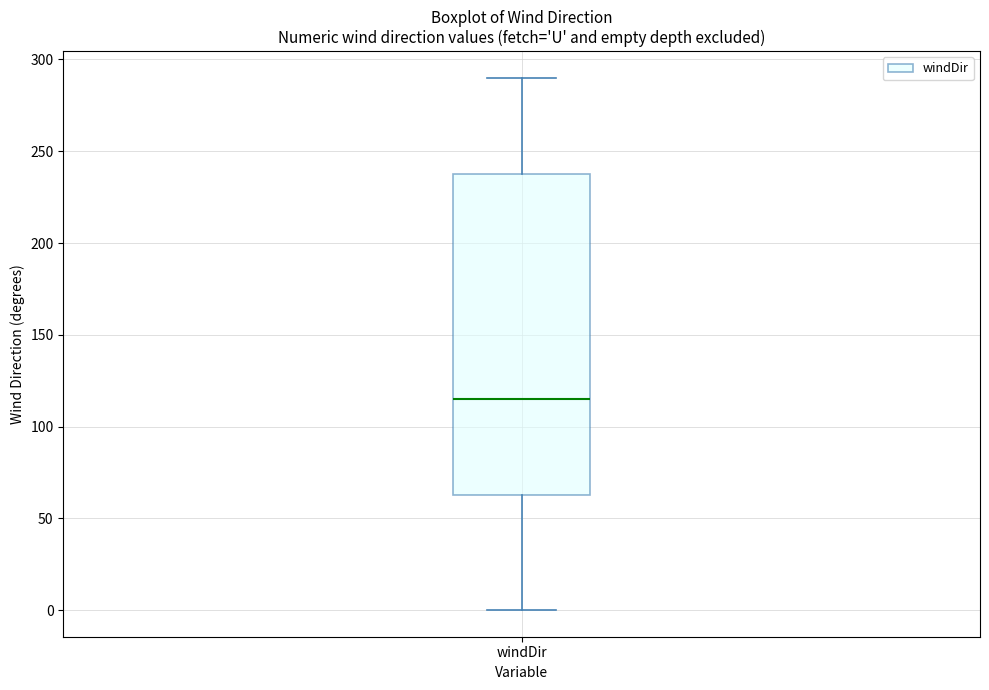

Transcribe this box plot: give where the median line is, the range the box spans, and where the two whiskers end, as read against the y-axis. The values are not printed on the chart, so give them approximately, as read against the axis.

median 115, box 65 to 240, whiskers 0 to 290